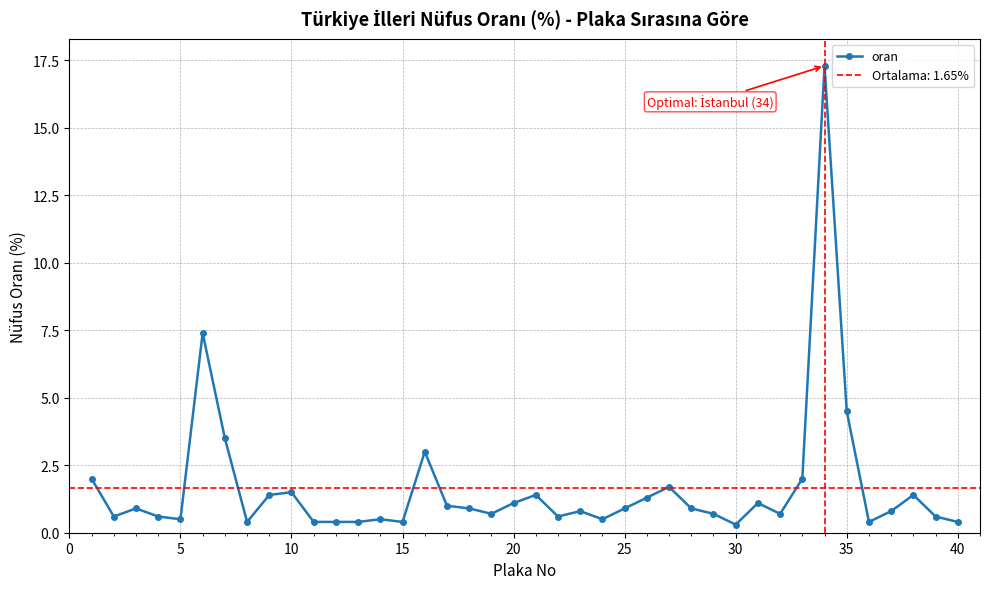

True or false: oran has a value of 0.4 at 40.

True